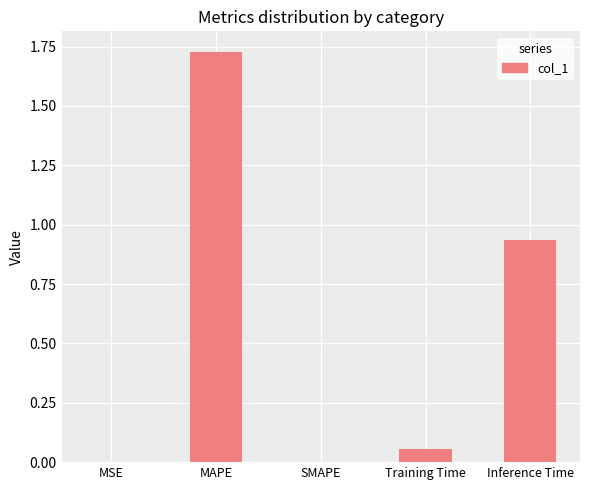

What is the change in value from MAPE to Inference Time?

-0.8